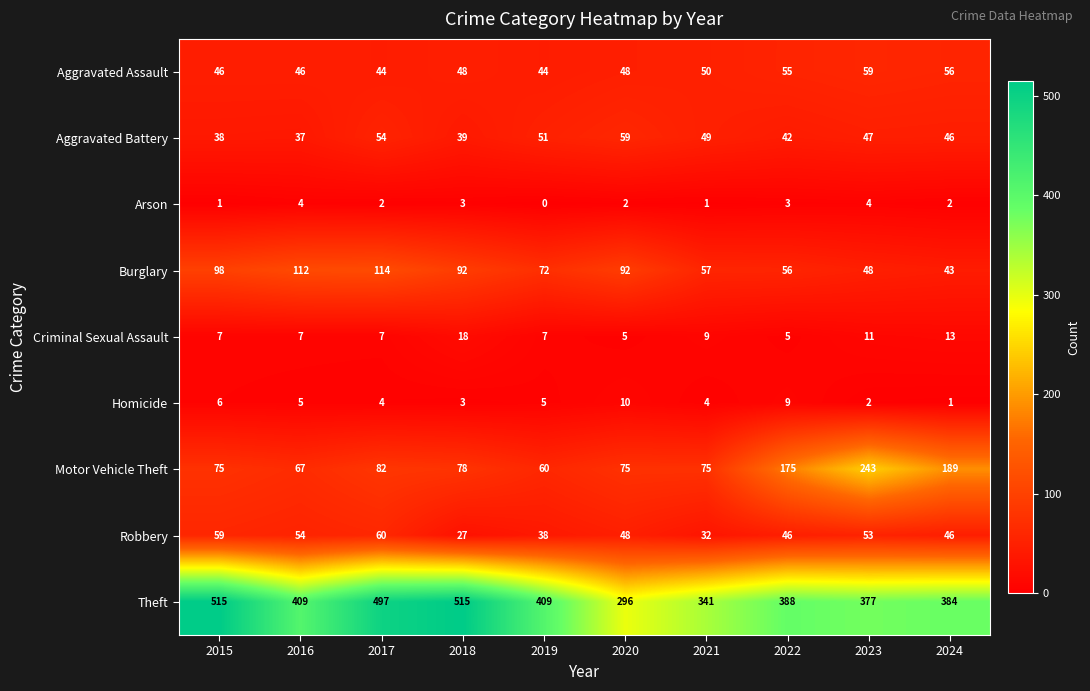

The Burglary series shows 114 at 2017. True or false?

True